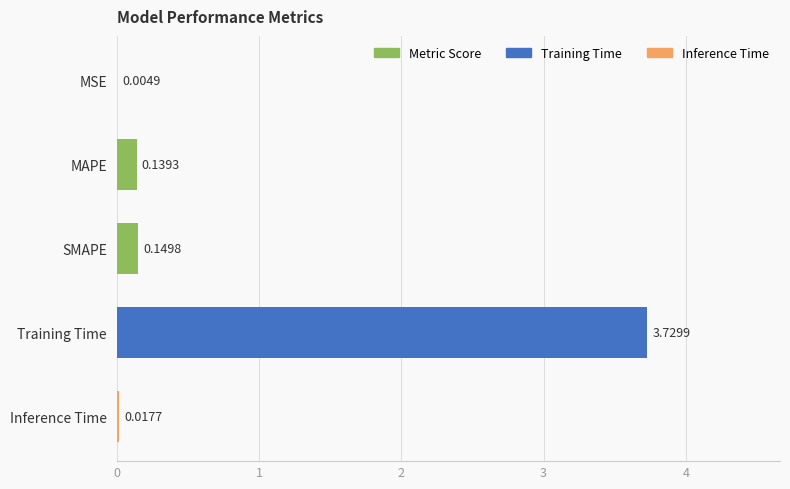

Which category has the highest value across all series?

Training Time